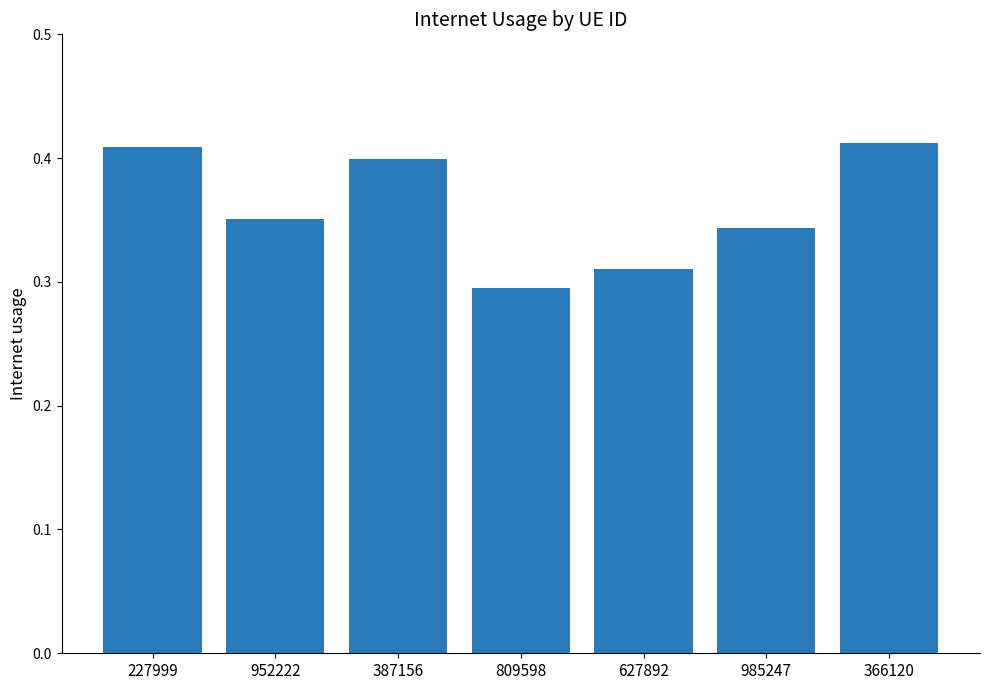

What is the label of the 7th bar from the left?

366120